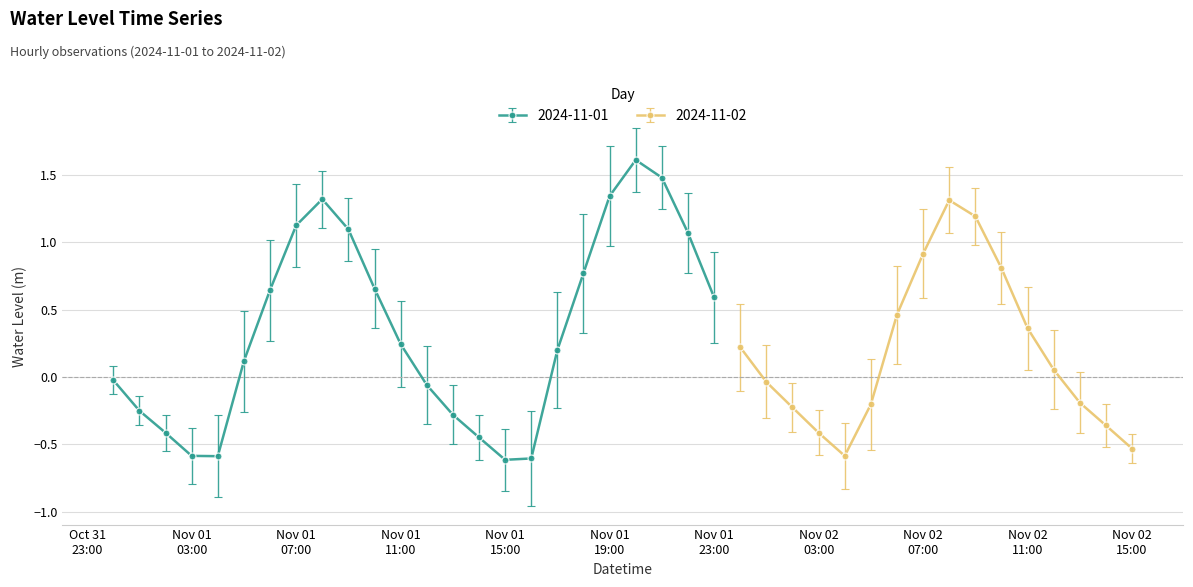

What is the average value?

0.3